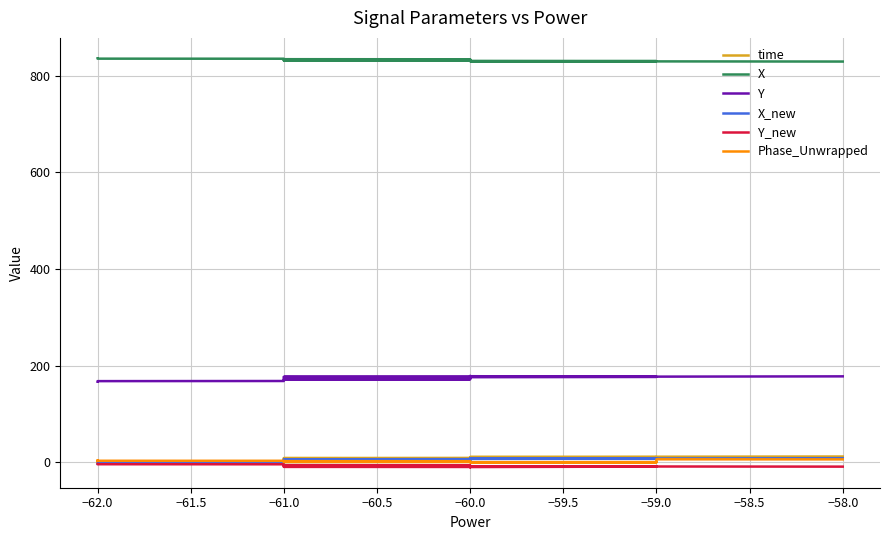

What is the minimum value shown in the chart?

-10.3